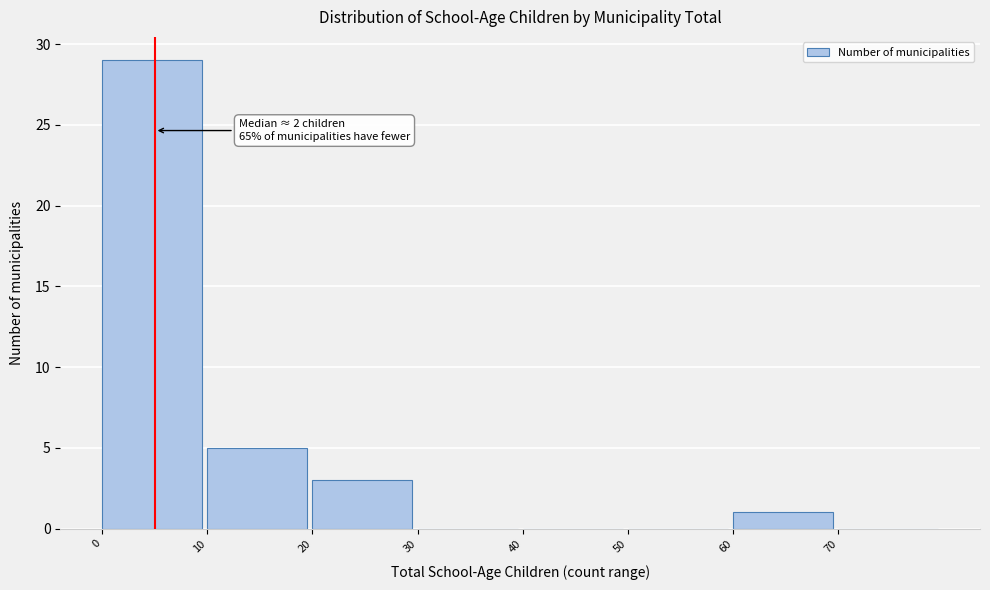

Over which range of the x-axis is the bar tallest?

0 to 10